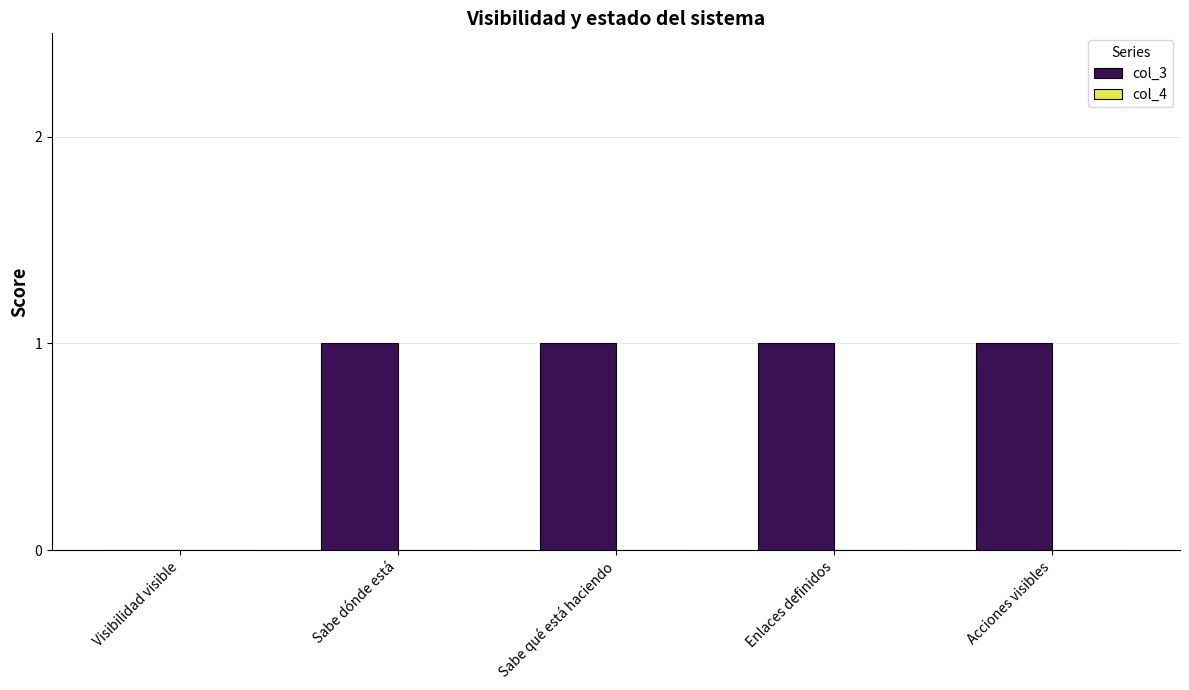

True or false: the data shows 1 at Acciones visibles.

True